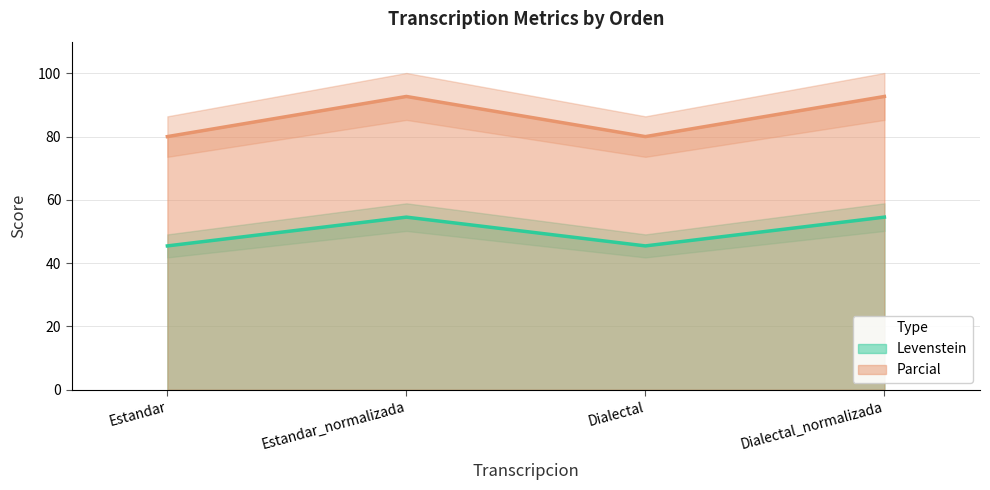

List the series in order of their peak value, highest first.

Parcial, Levenstein